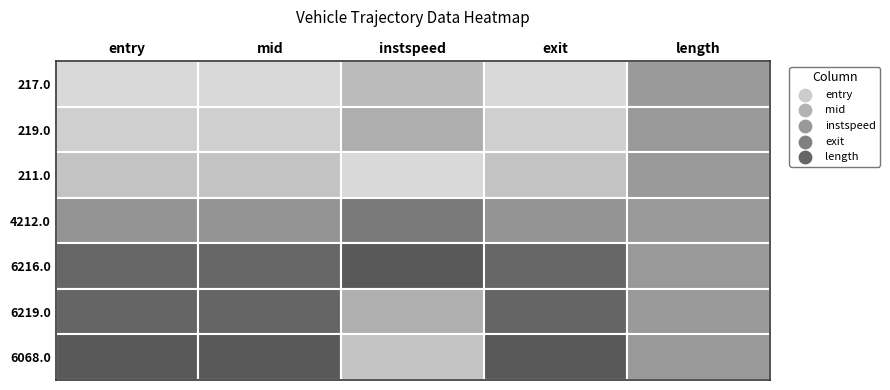

What is the sum of the 219.0 values at 3 and 2?

863.8